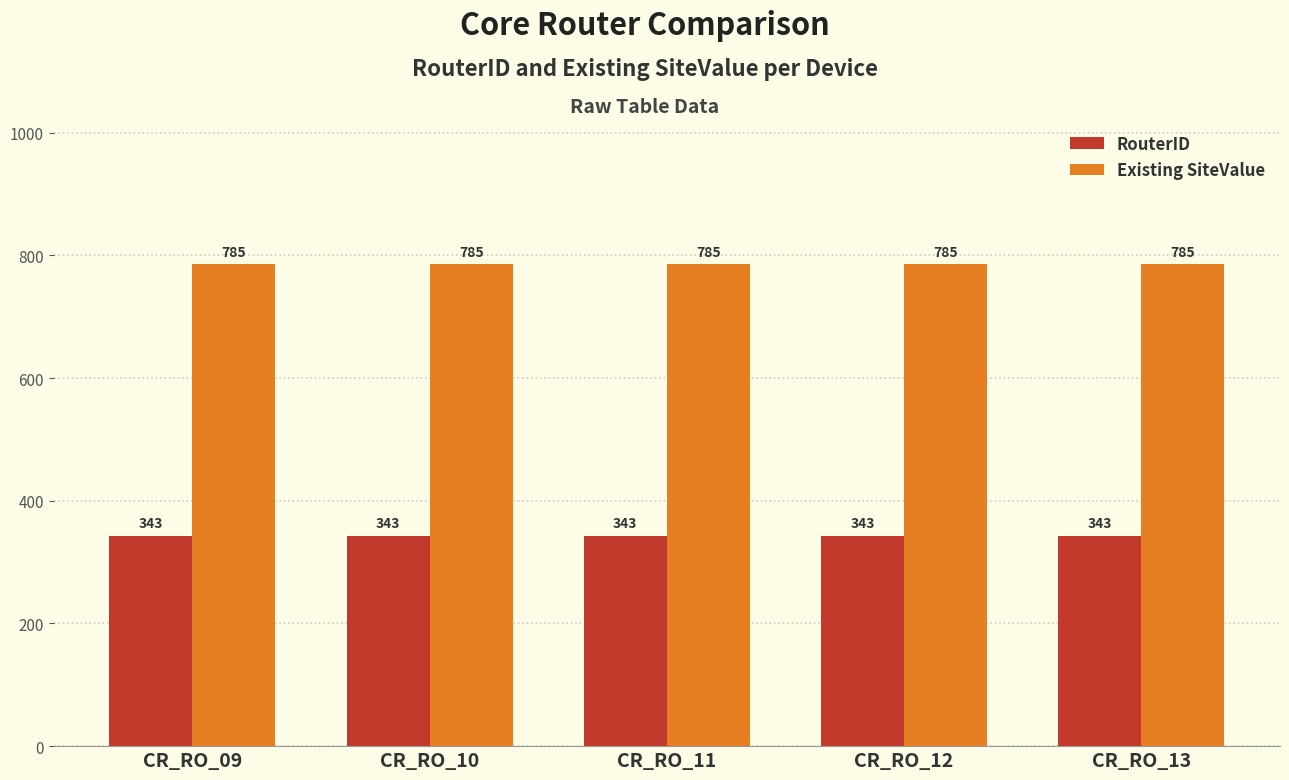

Is it true that RouterID equals 201 at CR_RO_11?

False